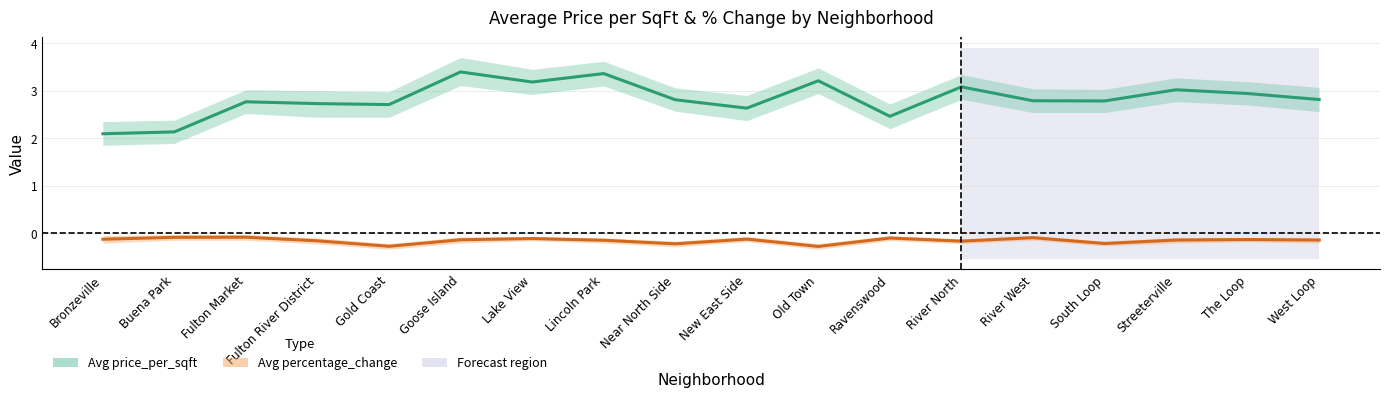

True or false: Average of percentage_change and Average of price_per_sqft cross at least once.

False